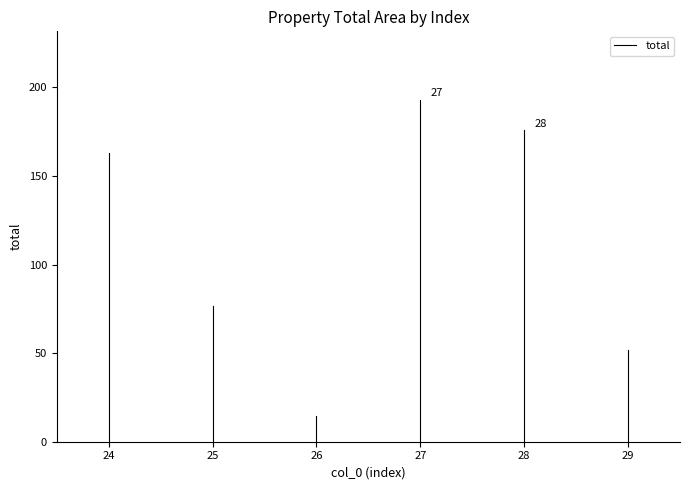

The chart shows a value of 70 at 24. True or false?

False